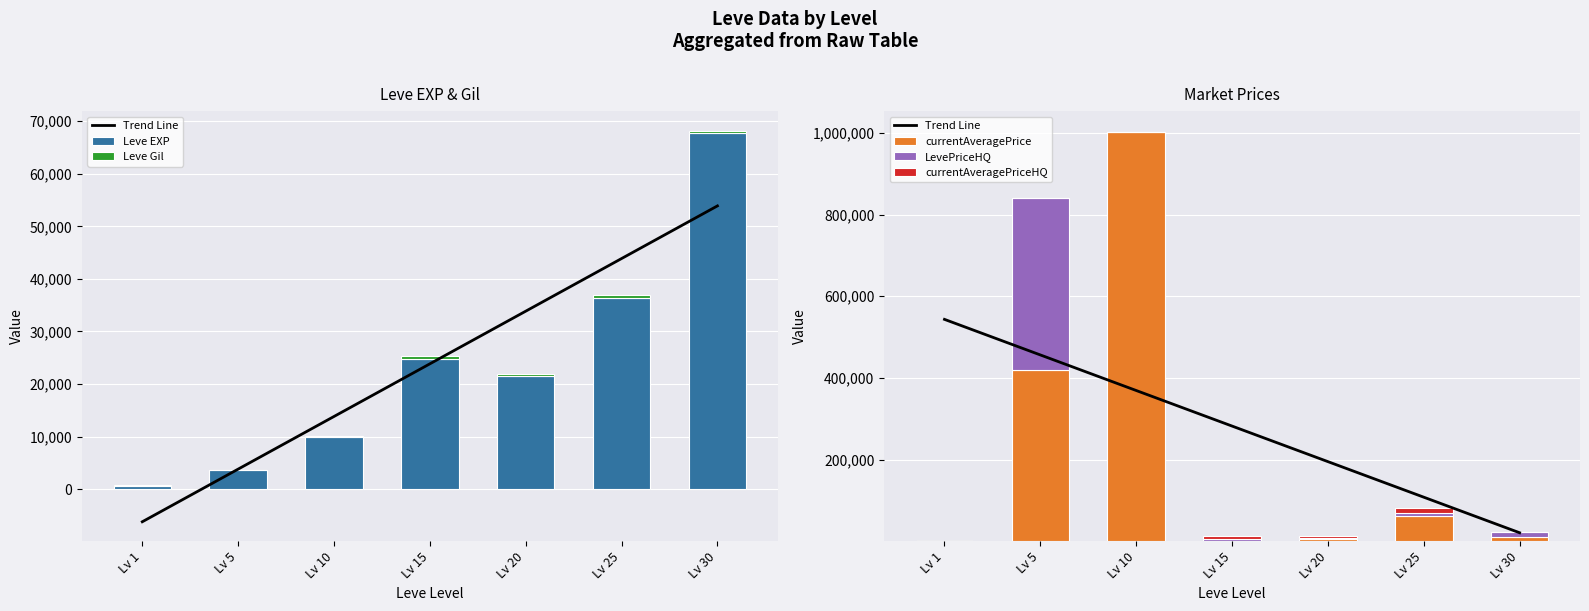

What is the difference between the second highest and second lowest values in the Leve Gil series?

346.0